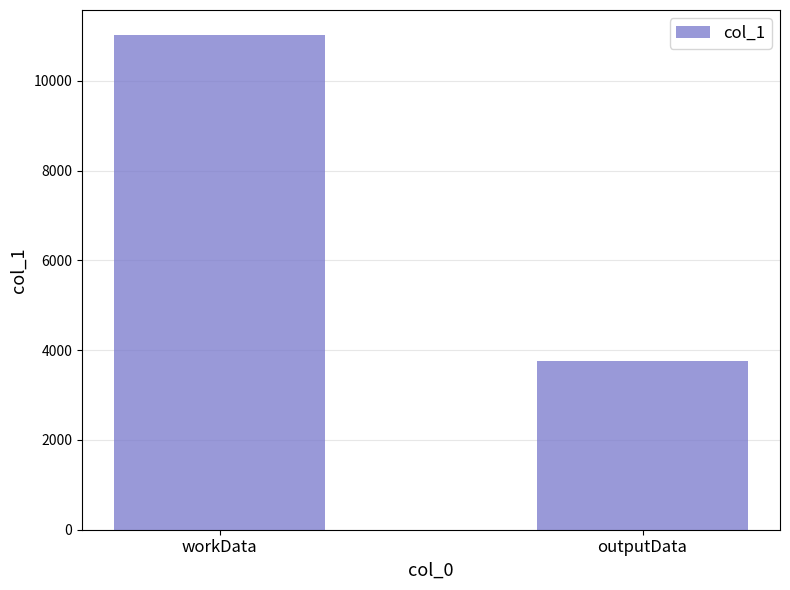

Is it true that the value at outputData is 2387?

False